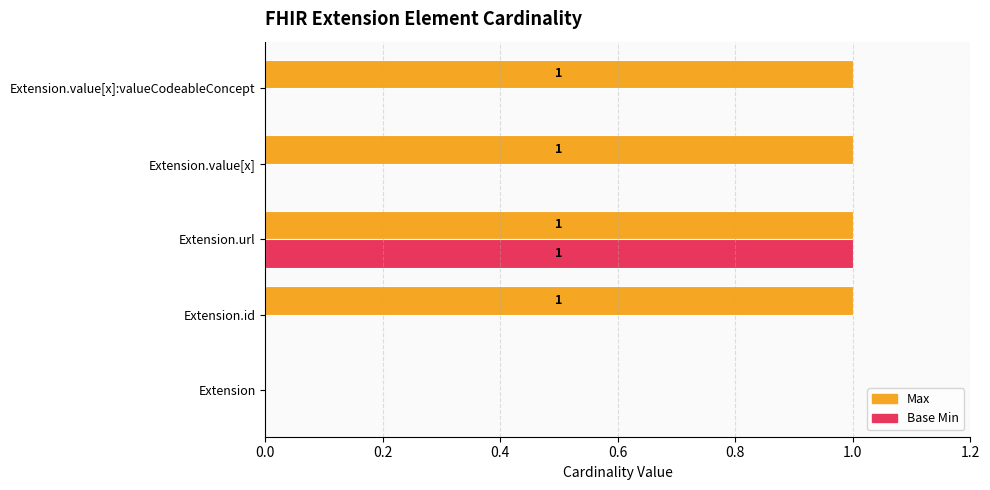

The Base Min series shows 0 at Extension. True or false?

True